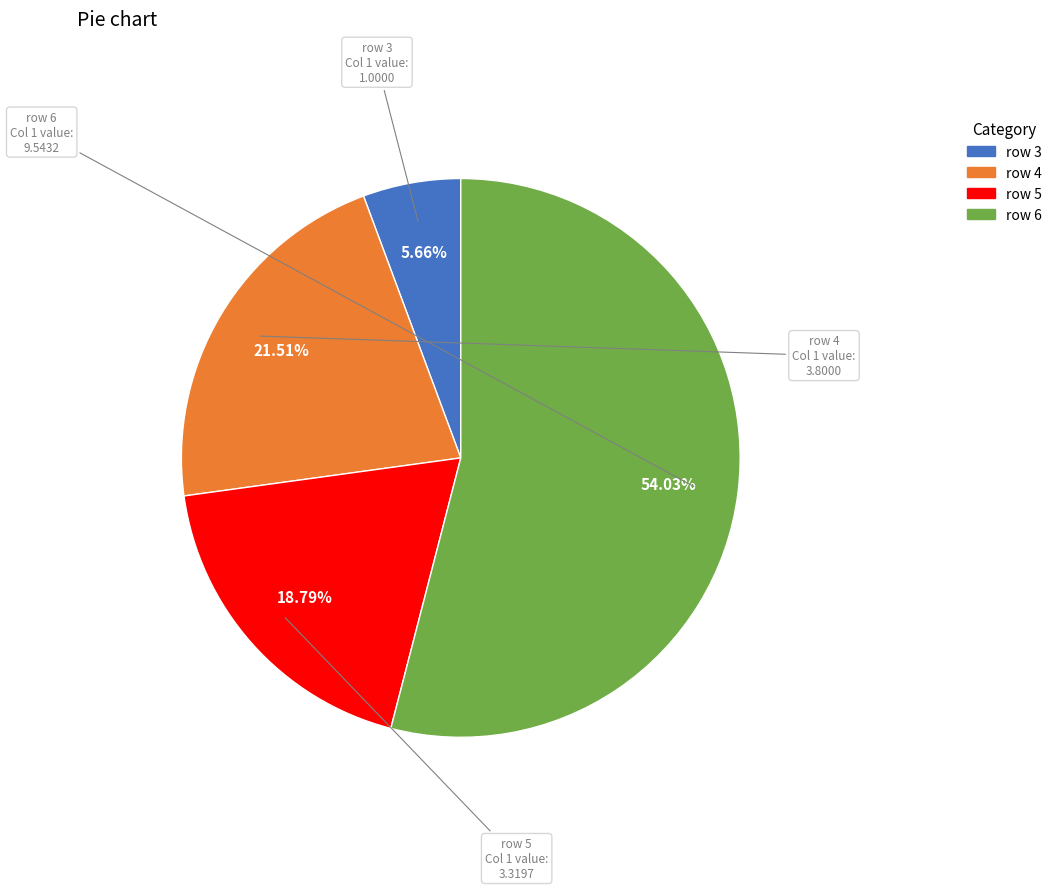

To the nearest percent, what is the difference between the row 5 and row 4 slice percentages?

3%